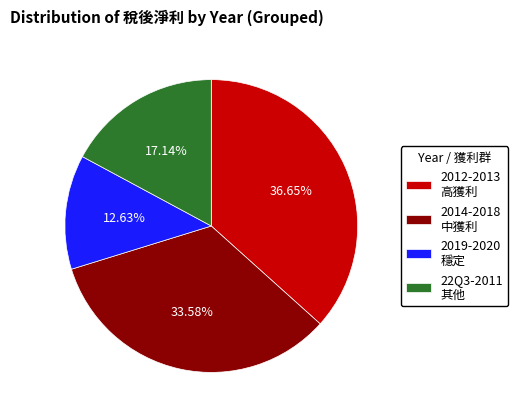

Rank the categories by value from highest to lowest.

2012-2013 高獲利, 2014-2018 中獲利, 22Q3-2011 其他, 2019-2020 穩定